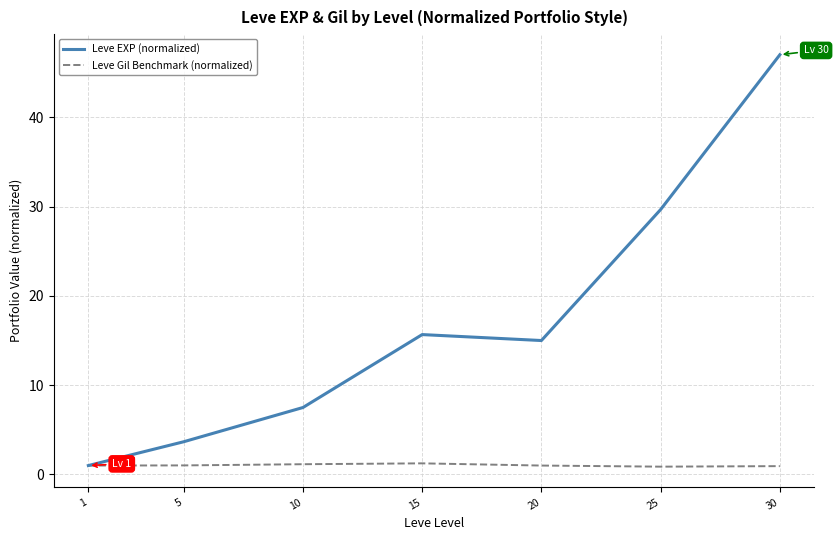

Which series has the largest total across all categories?

Leve EXP (normalized)